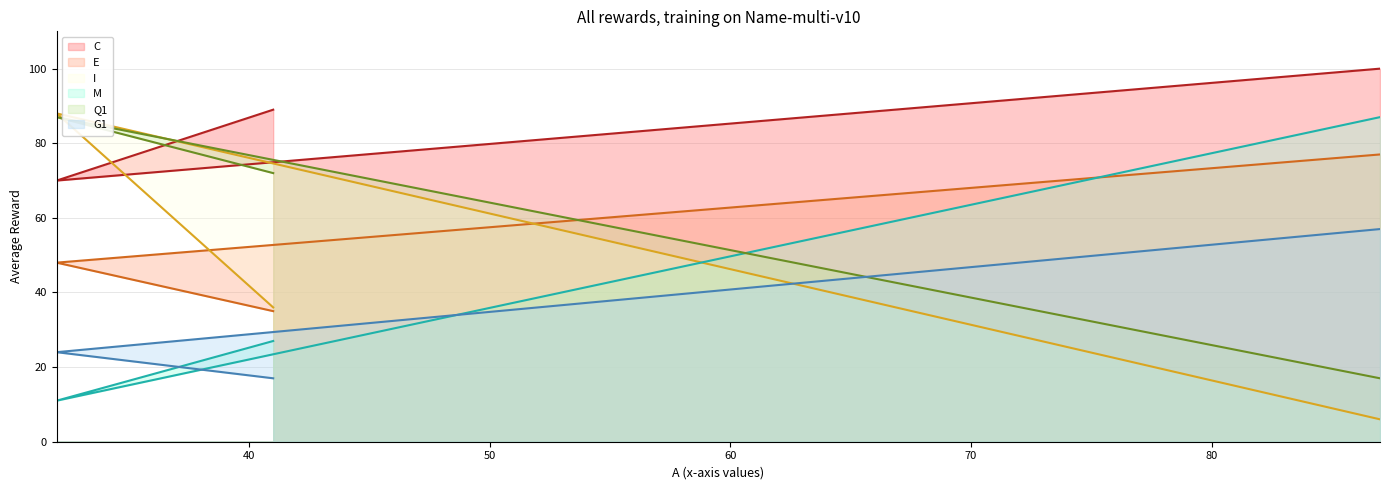

Which series has the widest spread of values?

I